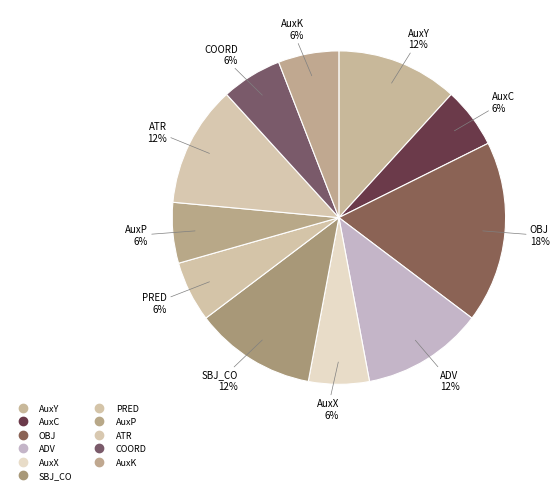

Is there a majority slice in this chart?

No